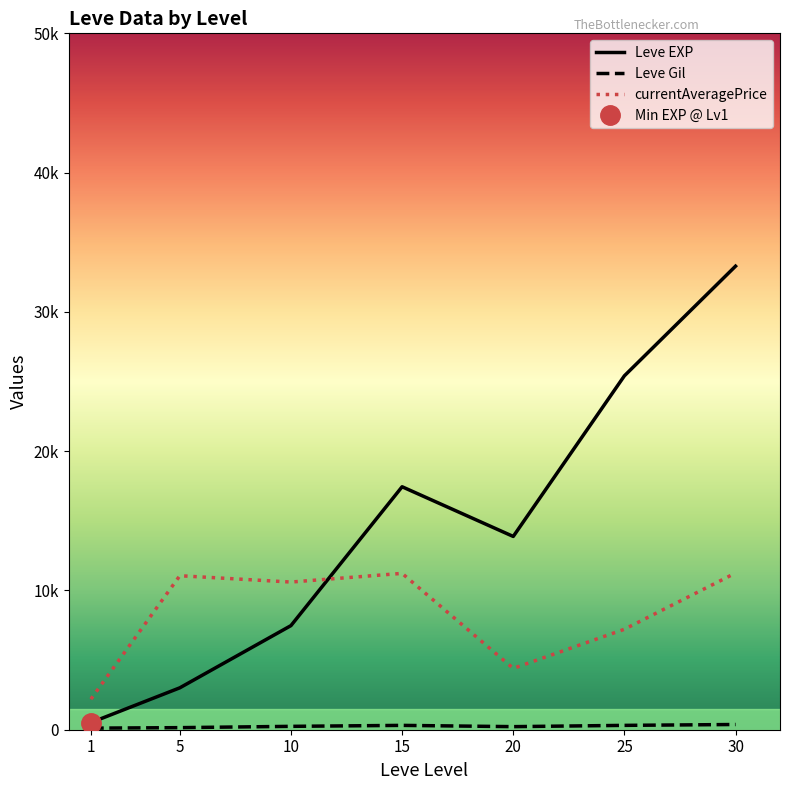

Reading right to left, list all the values displayed in this chart.

Leve EXP: 30=33282.5	25=25410.0	20=13876.7	15=17445.0	10=7475.0	5=3008.3	1=510.2
Leve Gil: 30=375.2	25=312.7	20=220.8	15=312.0	10=242.5	5=149.3	1=113.0
currentAveragePrice: 30=11250.0	25=7213.0	20=4402.2	15=11225.8	10=10602.7	5=11056.5	1=2195.8